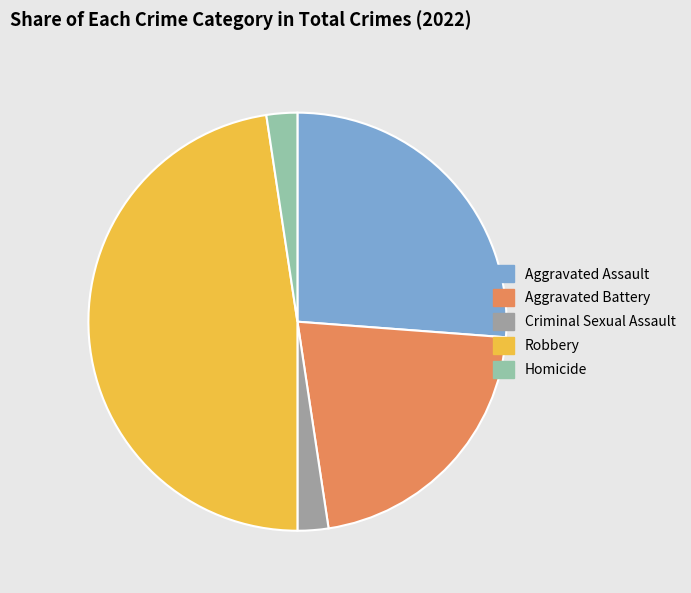

How many slices are in this pie chart?

5